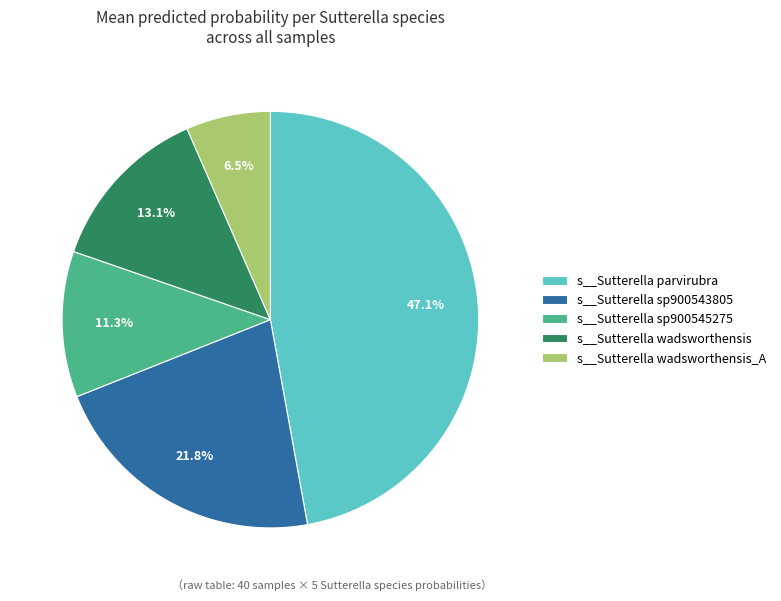

To the nearest percent, what is the average slice percentage?

20%